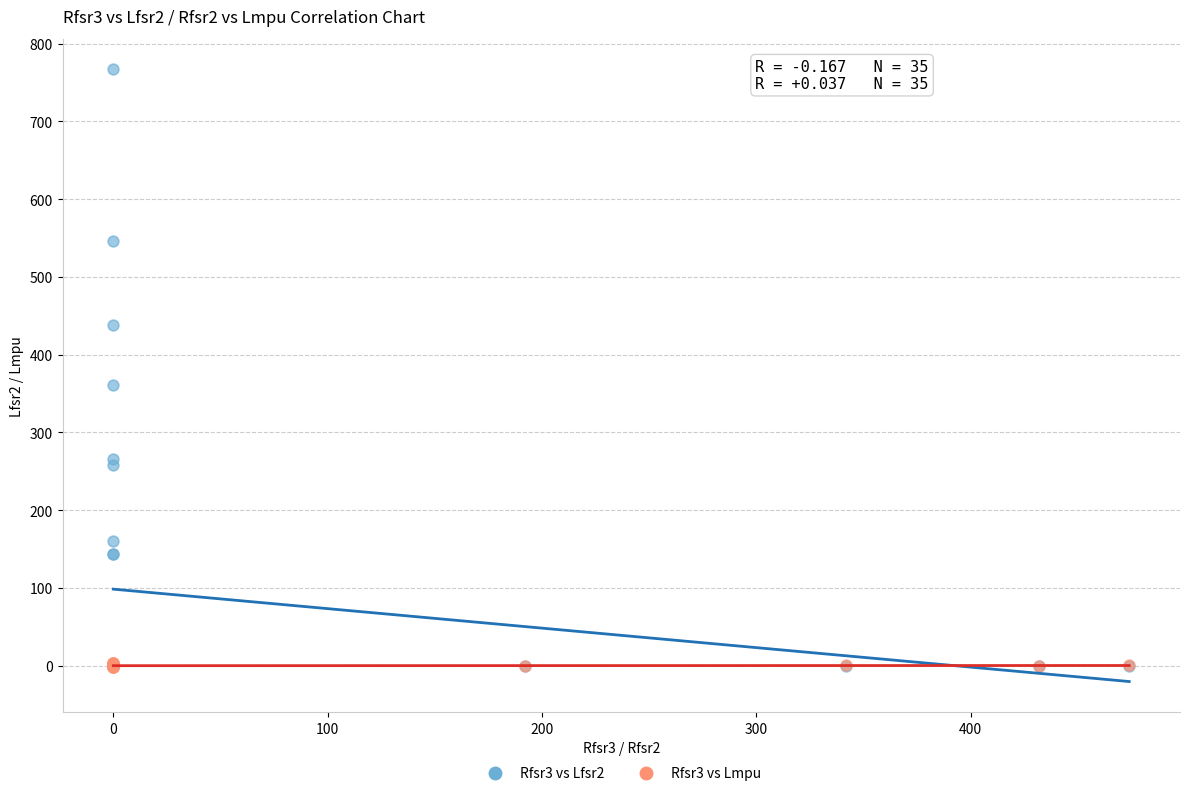

Which series reaches the maximum Y coordinate?

Rfsr3 vs Lfsr2